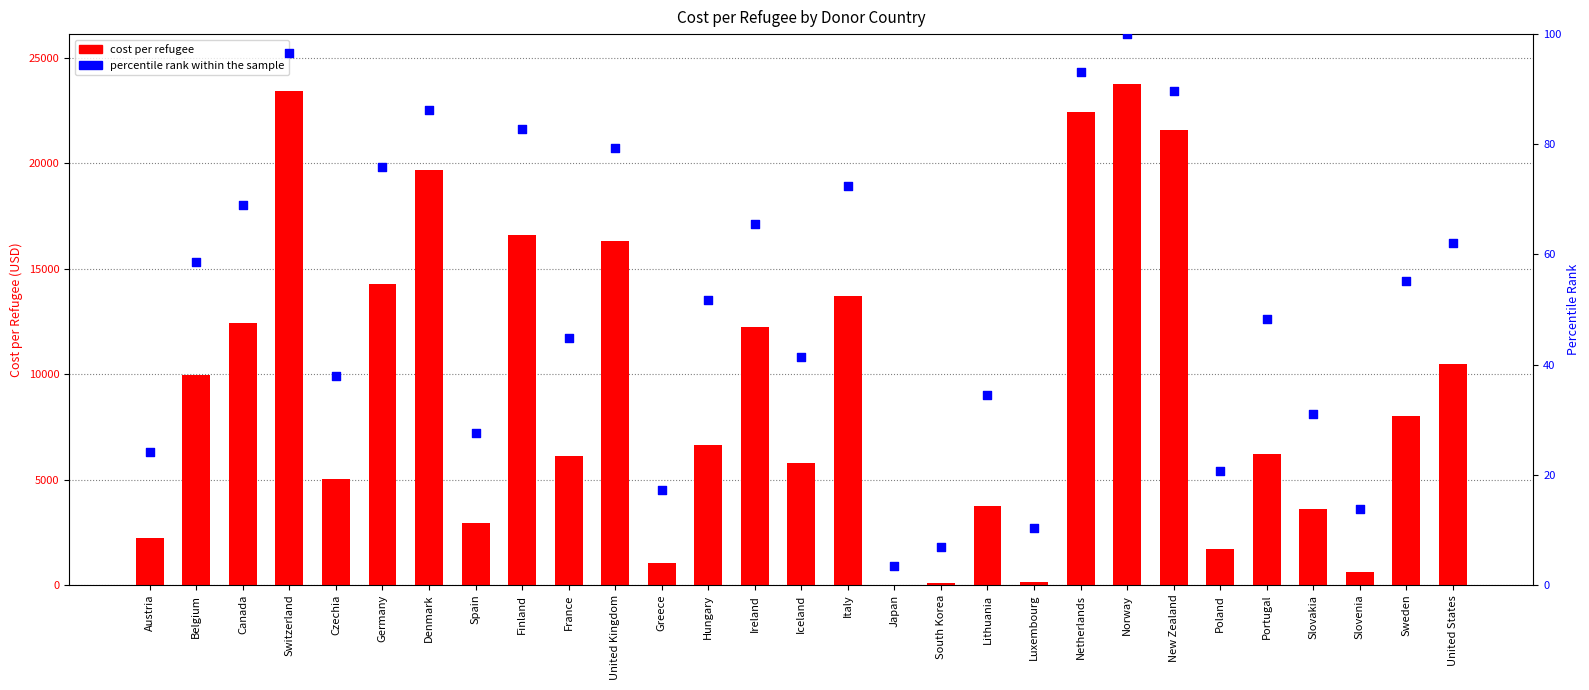

Is the value of percentile rank within the sample at Iceland greater than the value of cost per refugee at Greece?

No